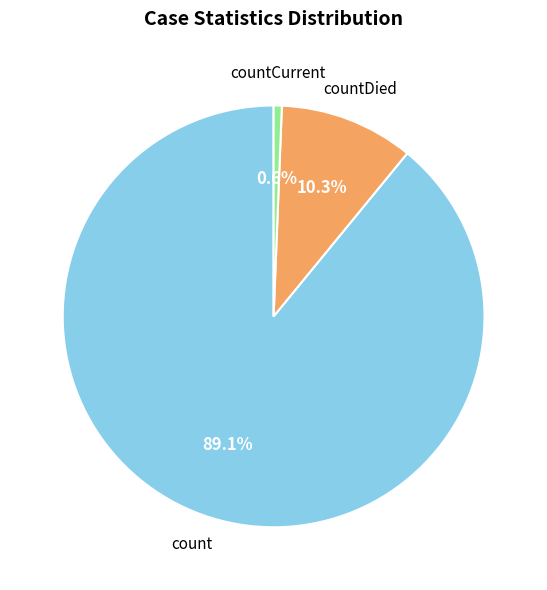

Is there any slice that represents more than half of the pie?

Yes